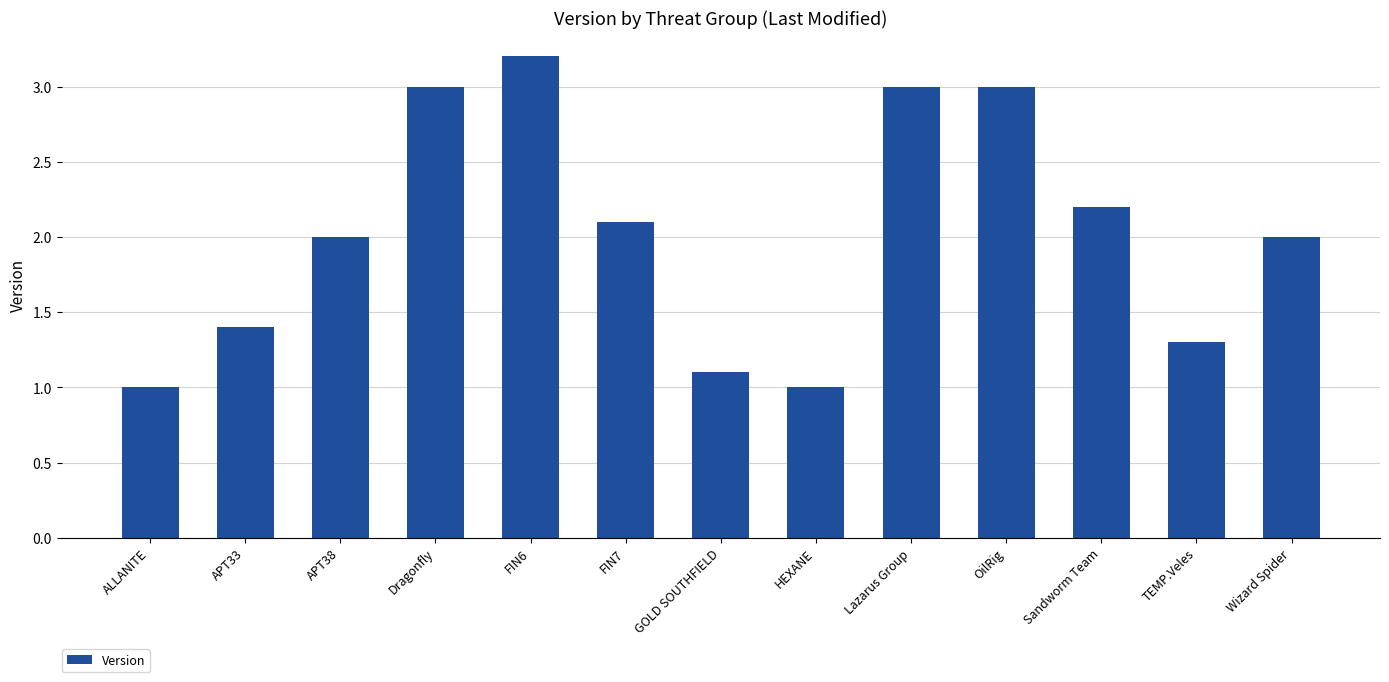

Which category has the highest value across all series?

FIN6